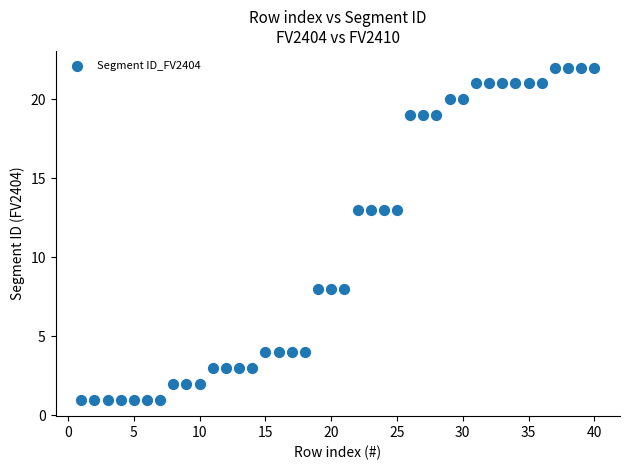

What is the range of Y values (max minus min)?

21